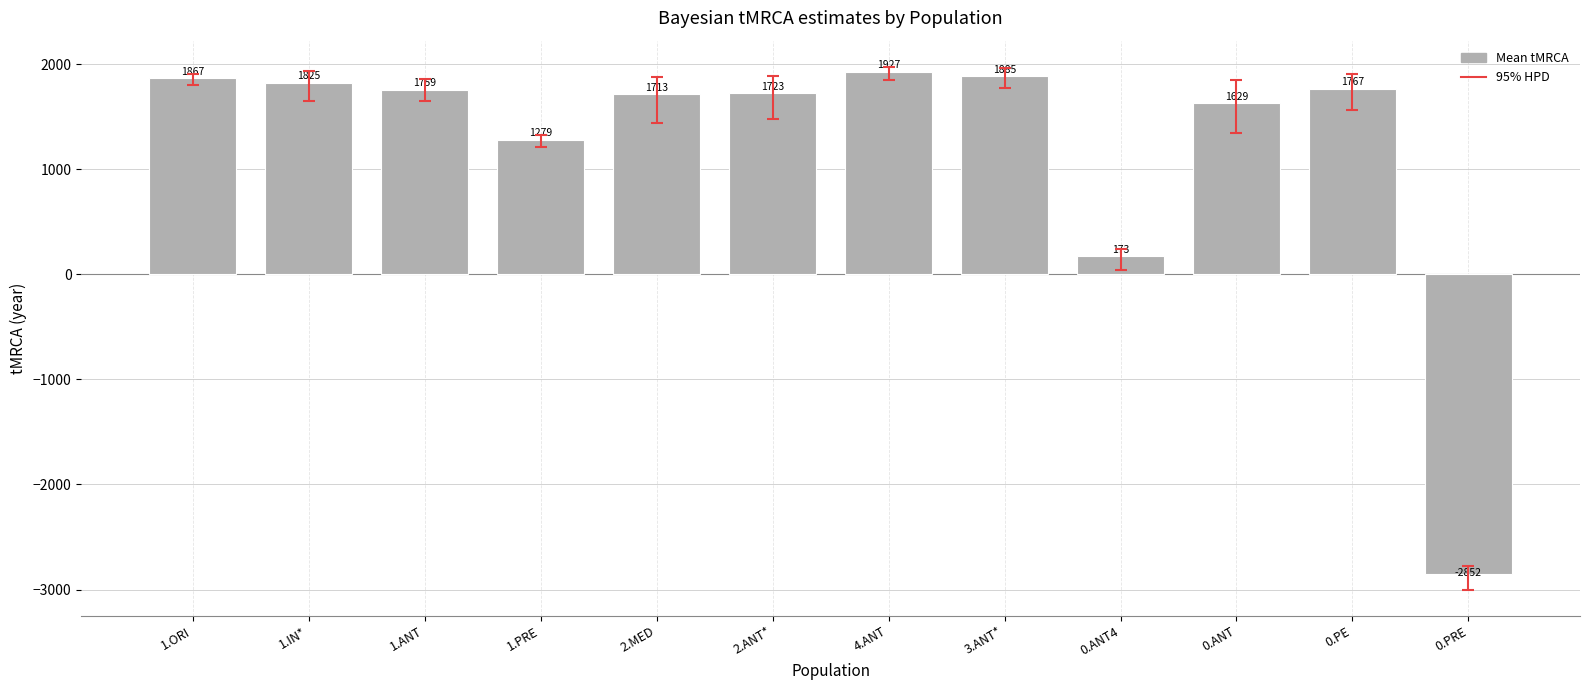

What is the greatest value displayed?

1927